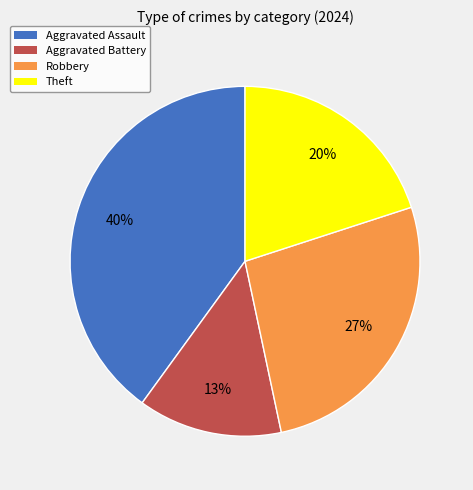

To the nearest percent, what is the difference between the largest and smallest slice percentages?

27%